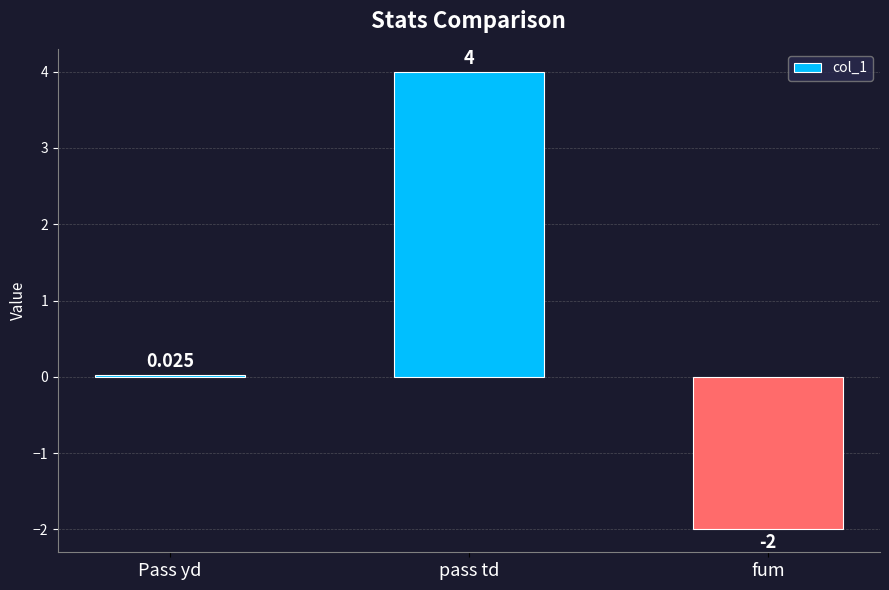

How many values exceed 0?

2